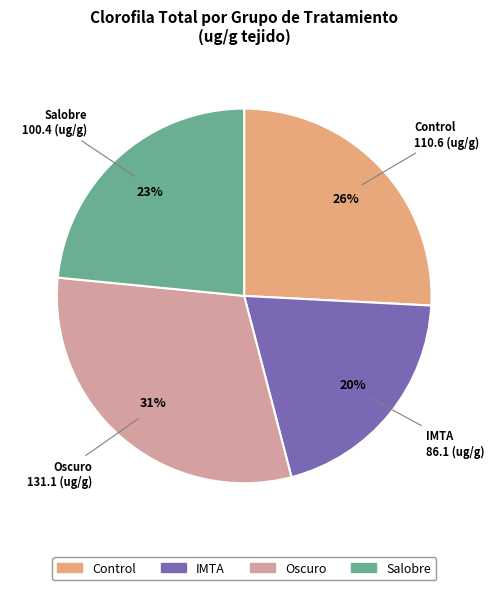

To the nearest percent, what is the average slice percentage?

25%